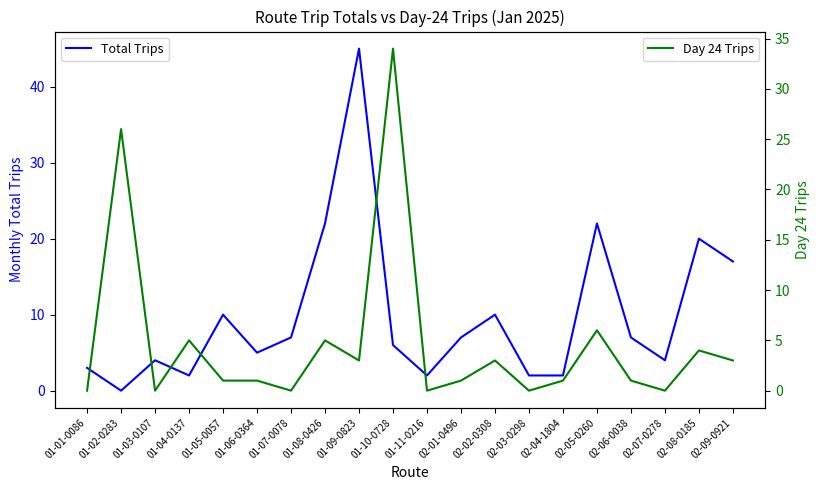

Rank the series by their maximum value, from highest to lowest.

Total Trips, Day 24 Trips